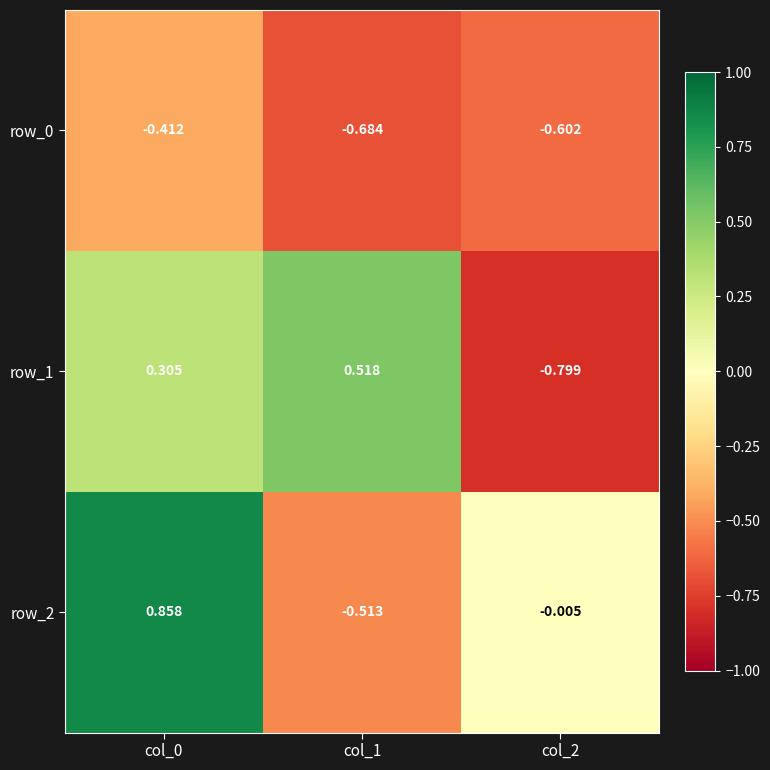

Is the value of row_0 at col_2 greater than the value of row_1 at col_0?

No